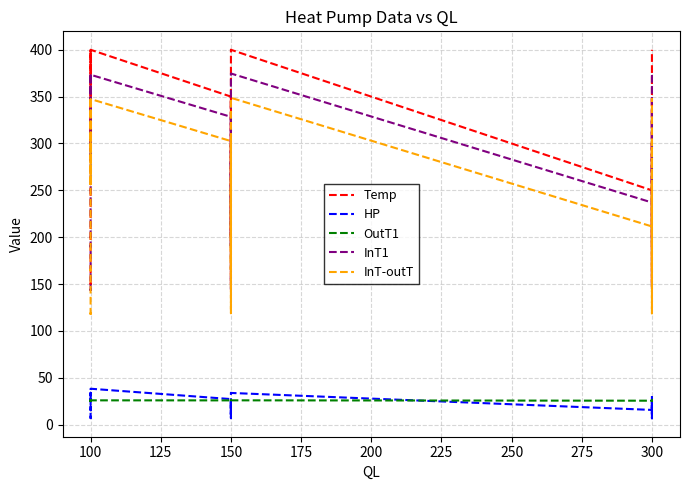

What is the sum of all Temp values?

10750.1